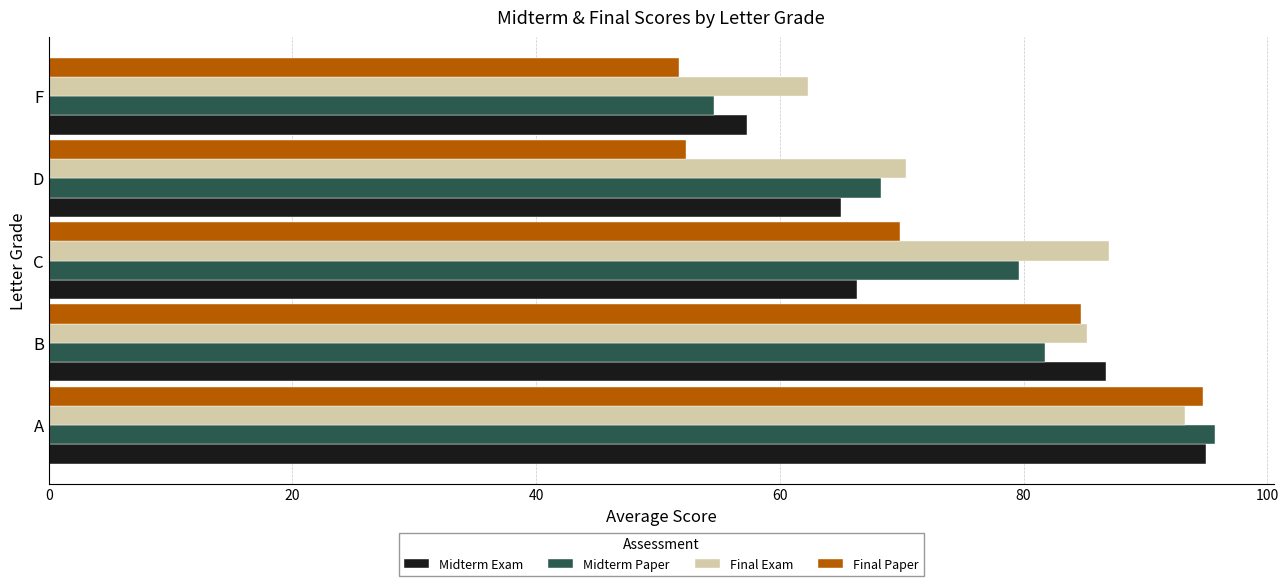

Between B and C, which series saw the biggest shift?

Midterm Exam